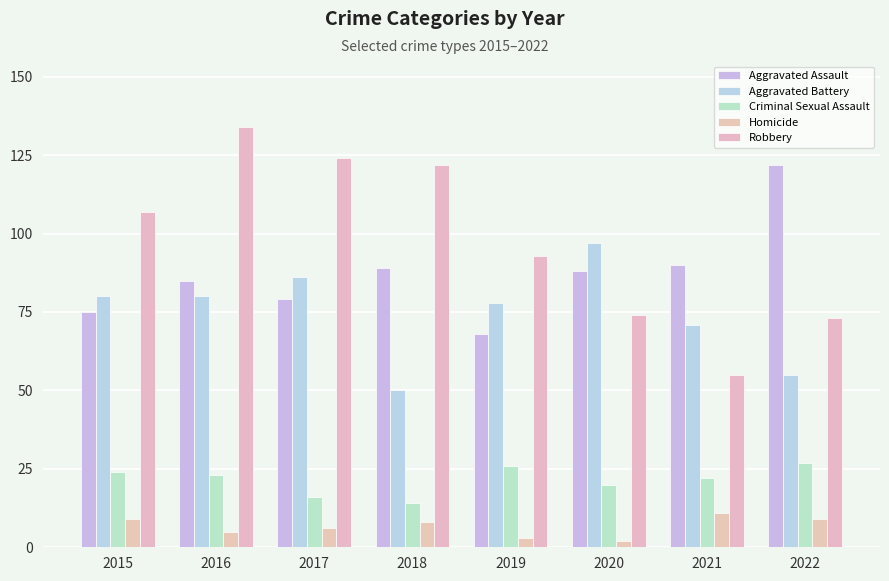

What is the smallest value displayed?

2